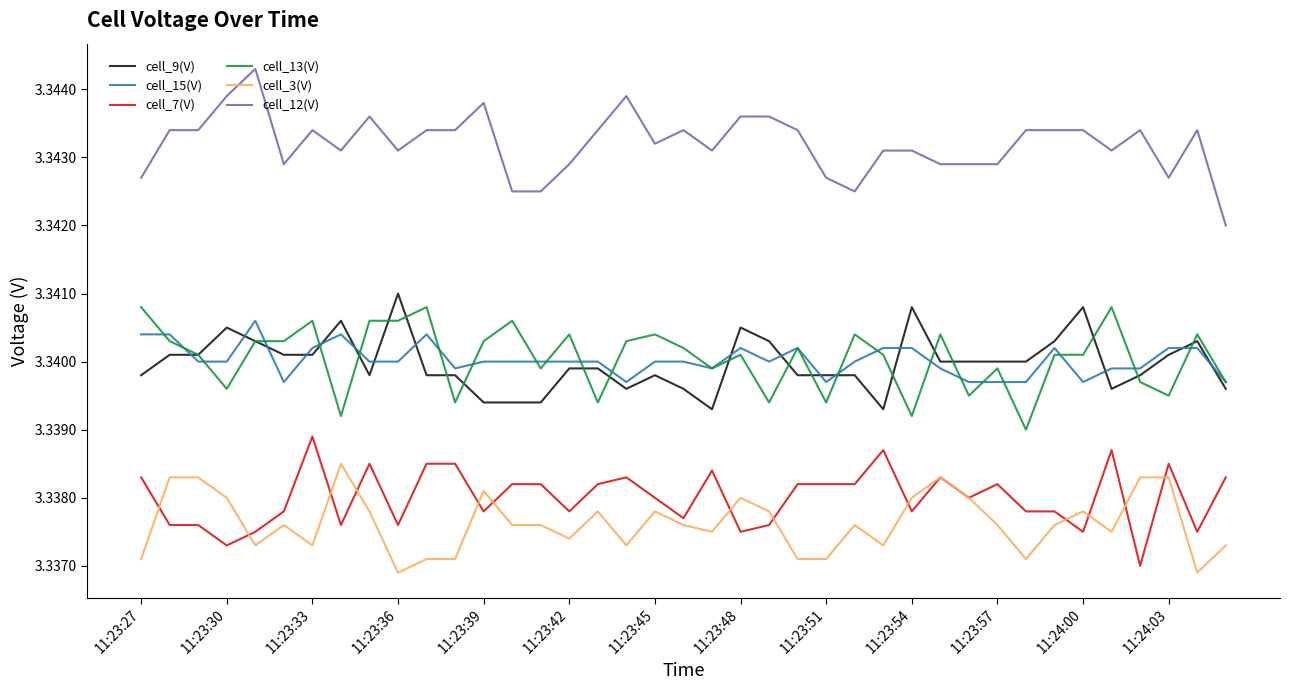

Which series has the largest total across all categories?

cell_12(V)